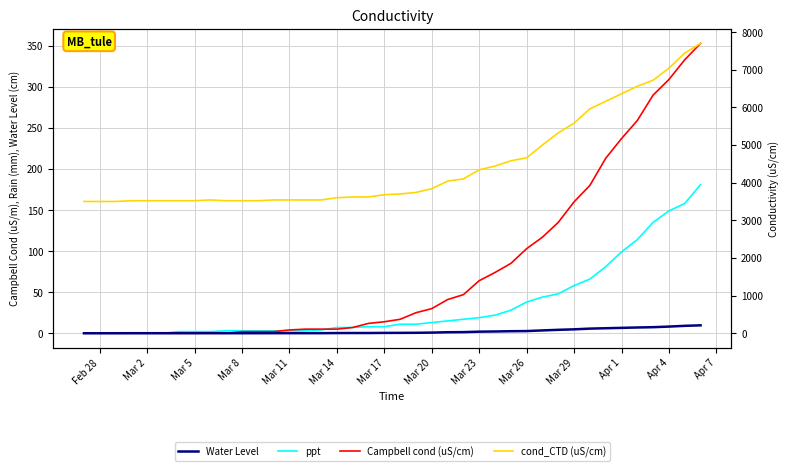

Between Mar 14 and Apr 4, which series saw the biggest shift?

cond_CTD (uS/cm)